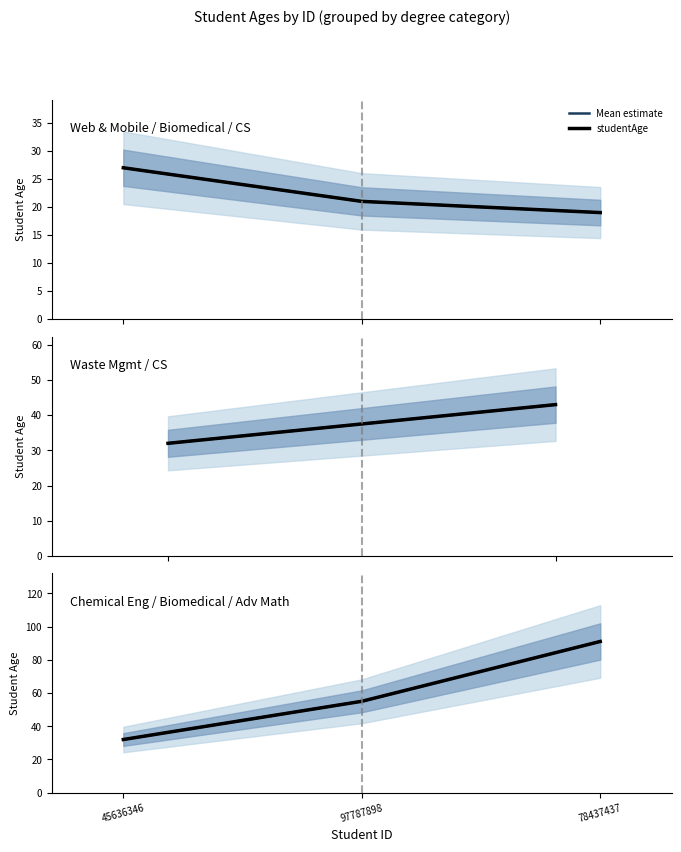

Rank the series at 97787898 from lowest to highest value.

Mean estimate, studentAge